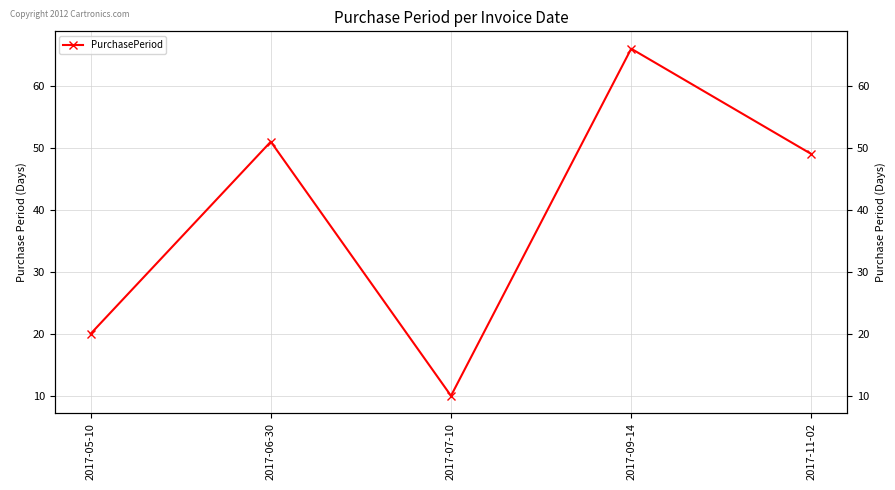

What is the sum of all values?

196